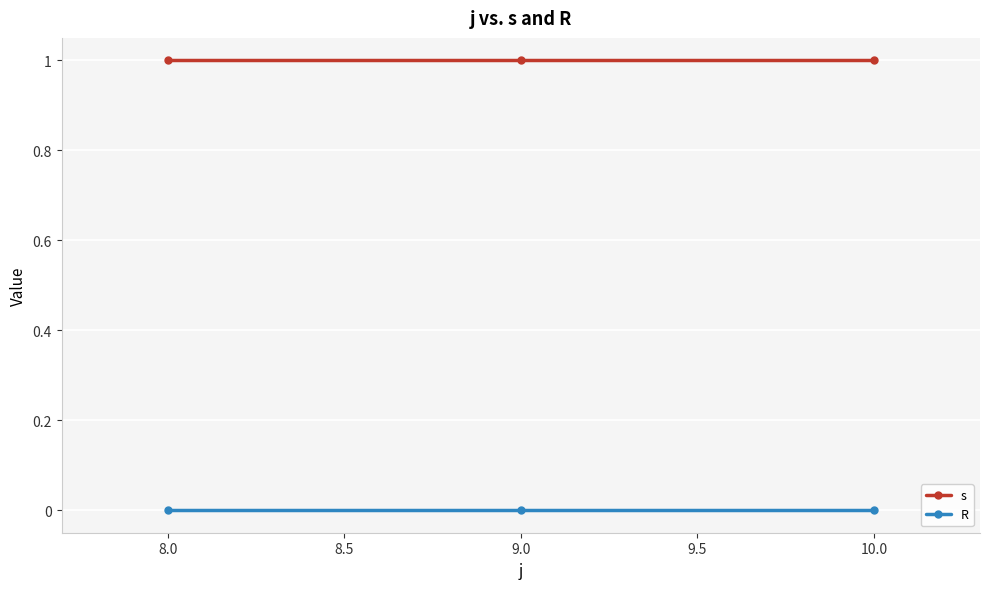

Is this an area chart (filled region under the line)?

No